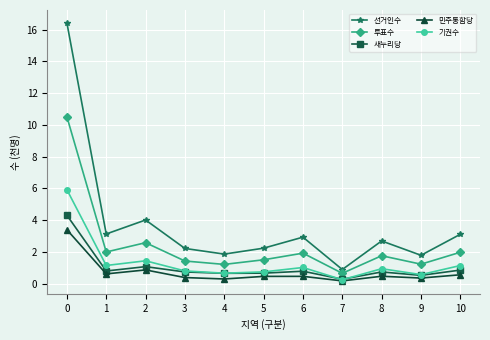

True or false: 선거인수 has more than 2 points higher than both neighbors.

True